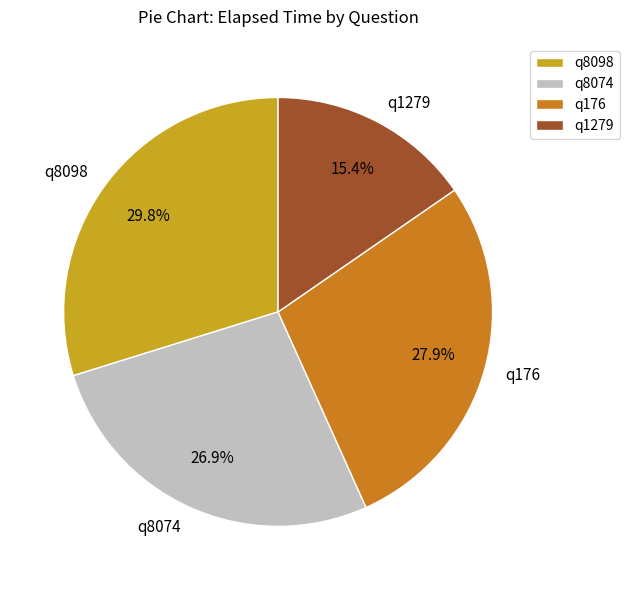

Is q8098 the majority of the pie?

No